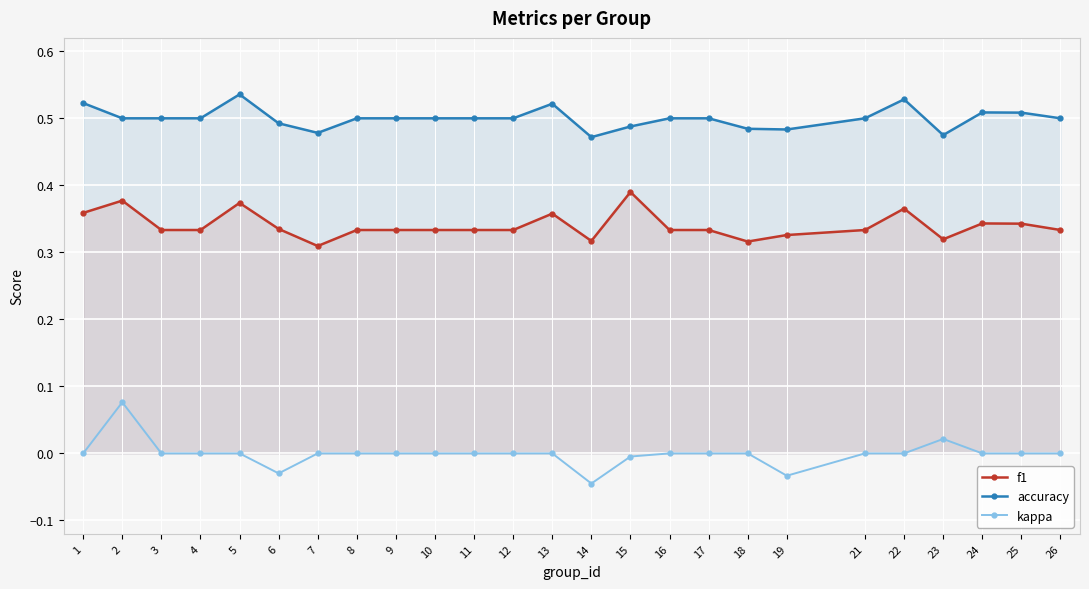

What is the difference between the maximum and minimum values in the accuracy series?

0.1